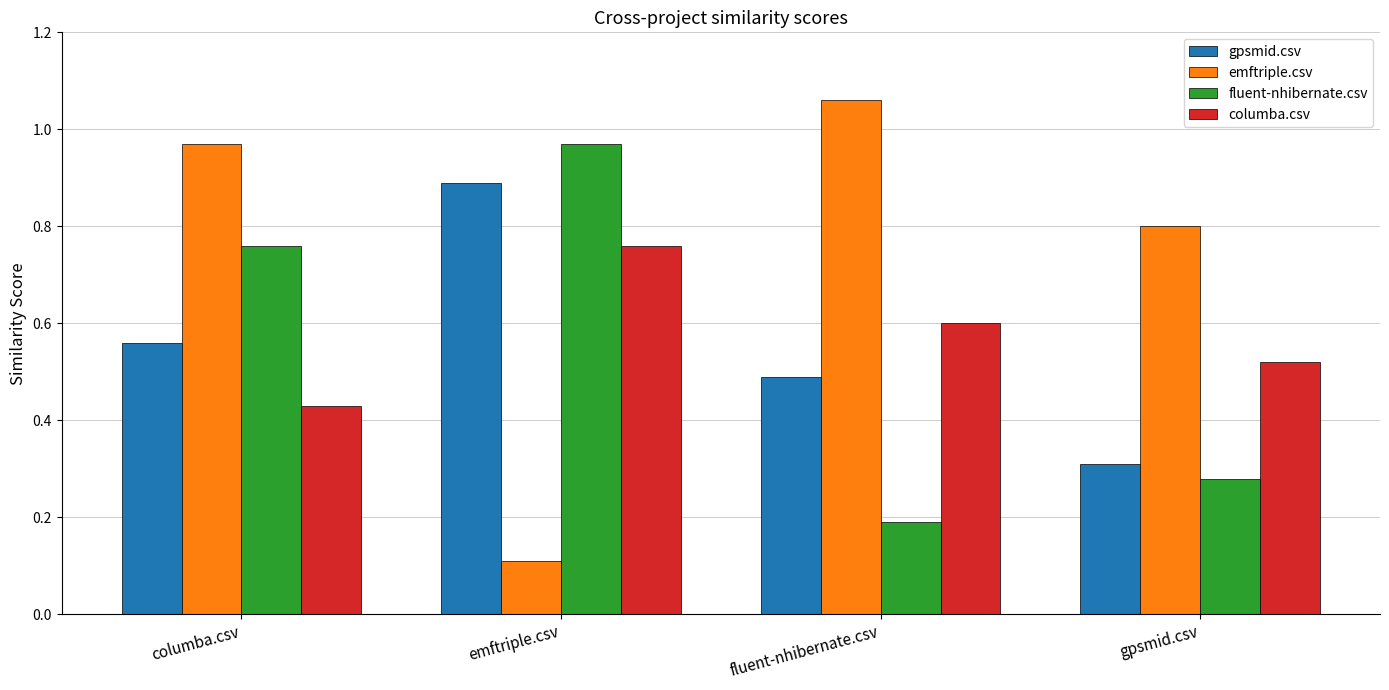

Count the gpsmid.csv values in the range 0 to 1.

4